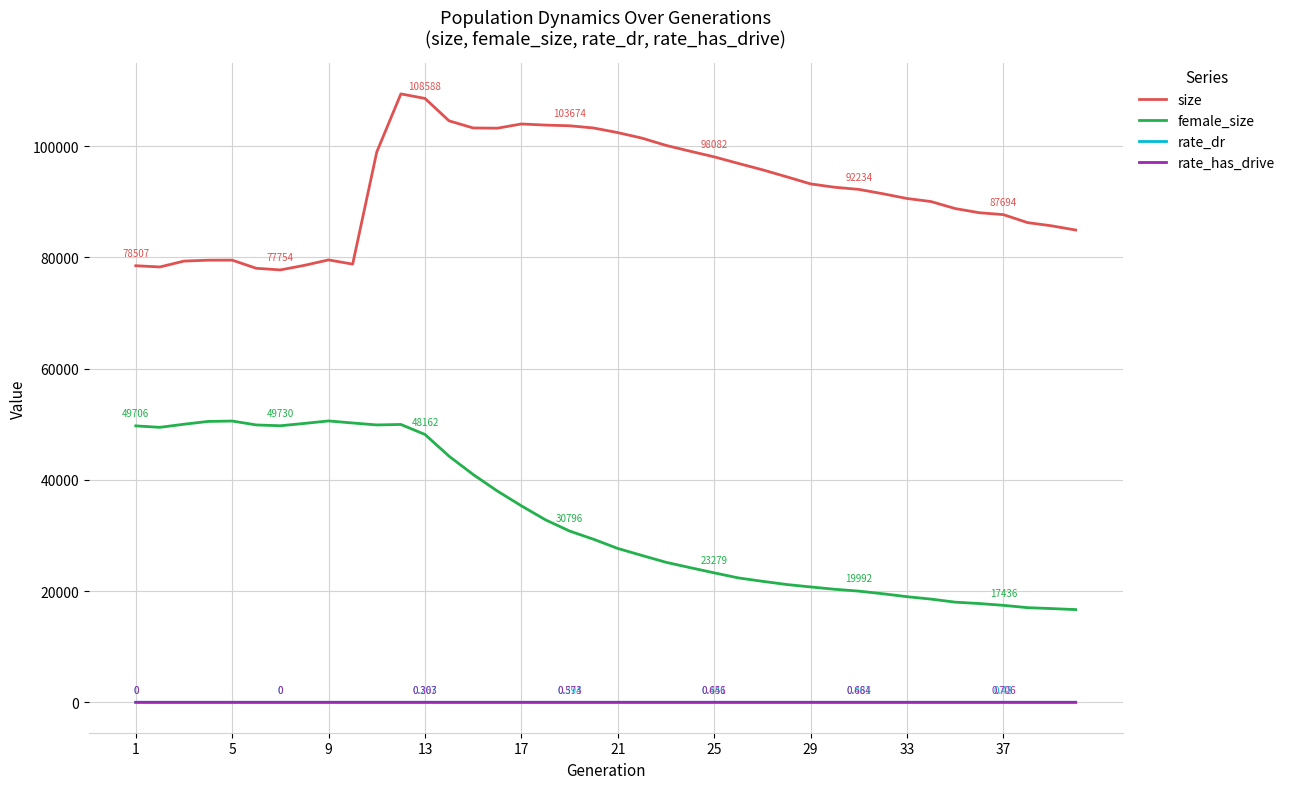

What is the difference between the second highest and second lowest values in the female_size series?

33724.0